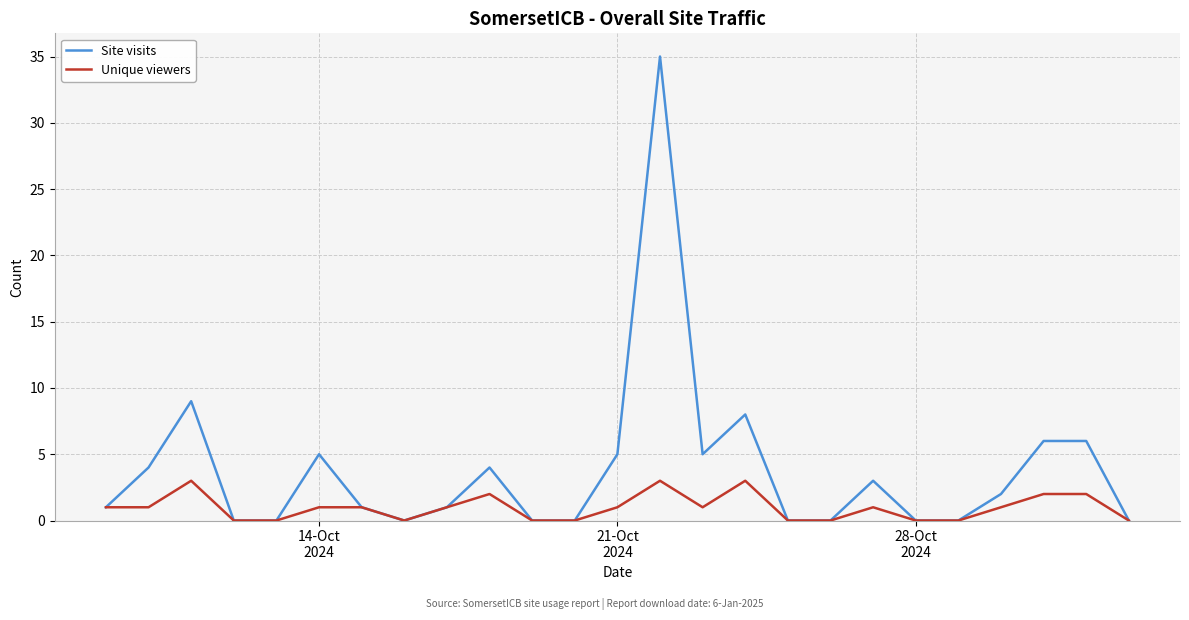

Rank the series by their maximum value, from highest to lowest.

Site visits, Unique viewers